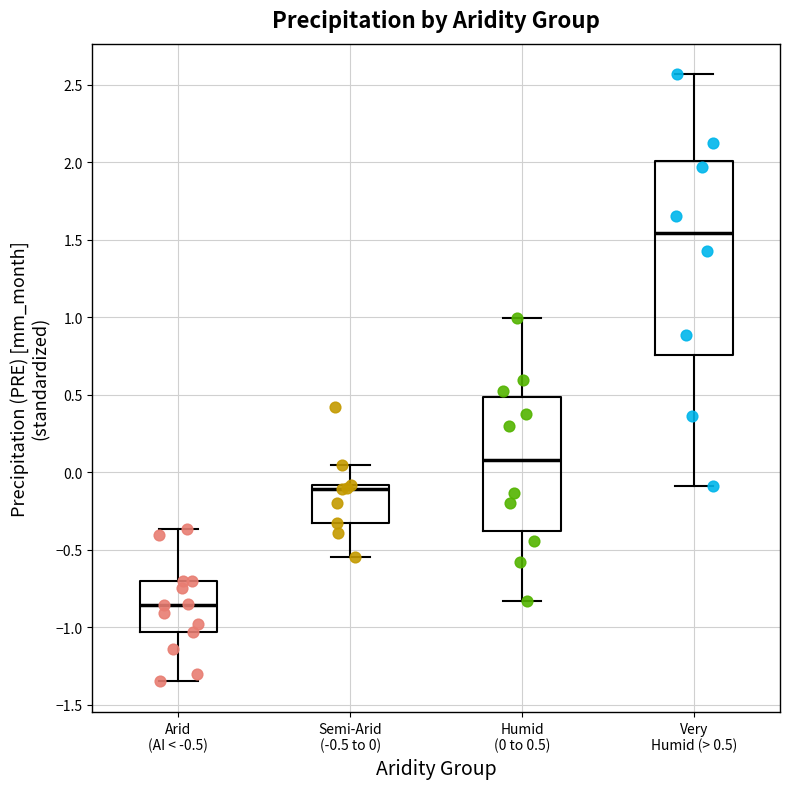

Reading left to right, transcribe this box plot: for each box, give where its median line is, the range the box spans, and where its two whiskers end, as read against the y-axis. The values are not printed on the chart, so give them approximately, as read against the axis.

Arid (AI < -0.5): median -0.85, box -1.05 to -0.70, whiskers -1.35 to -0.35
Semi-Arid (-0.5 to 0): median -0.10 (just below the box's upper edge), box -0.35 to -0.10, whiskers -0.55 to 0.05
Humid (0 to 0.5): median 0.10, box -0.40 to 0.50, whiskers -0.85 to 1.00
Very Humid (> 0.5): median 1.55, box 0.75 to 2.00, whiskers -0.10 to 2.55